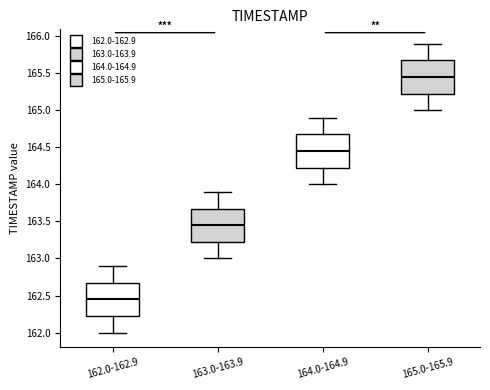

Reading left to right, transcribe this box plot: for each box, give where its median line is, the range the box spans, and where its two whiskers end, as read against the y-axis. The values are not printed on the chart, so give them approximately, as read against the axis.

162.0-162.9: median 162.45, box 162.25 to 162.70, whiskers 162.00 to 162.90
163.0-163.9: median 163.45, box 163.25 to 163.70, whiskers 163.00 to 163.90
164.0-164.9: median 164.45, box 164.25 to 164.70, whiskers 164.00 to 164.90
165.0-165.9: median 165.45, box 165.25 to 165.70, whiskers 165.00 to 165.90